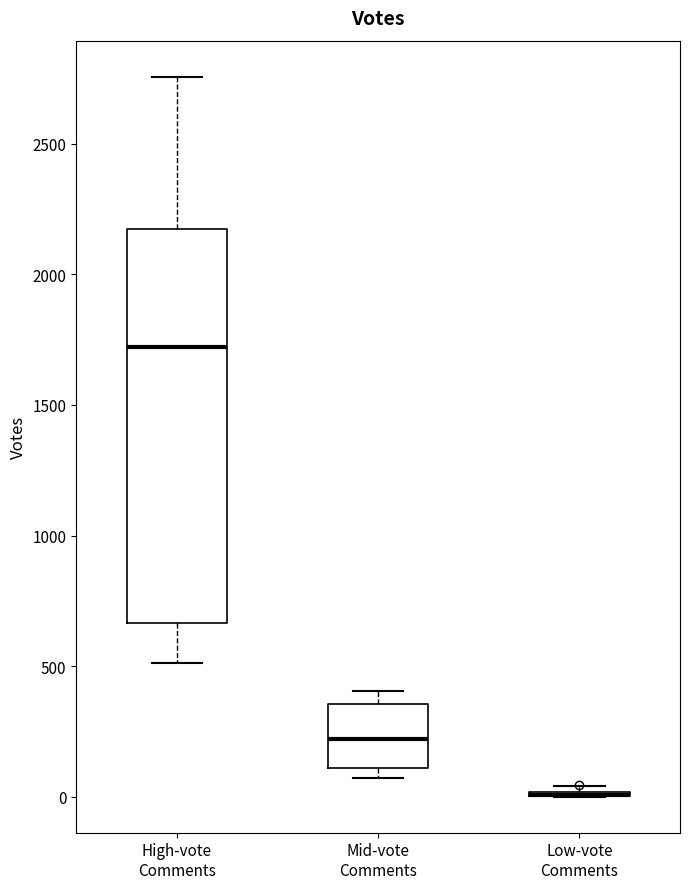

Reading left to right, read every box against the y-axis: the position of its median line, the range the box covers, and the ends of its whiskers. The values are not printed on the chart, so give them approximately, as read against the axis.

High-vote Comments: median 1700, box 650 to 2150, whiskers 500 to 2750
Mid-vote Comments: median 200, box 100 to 350, whiskers 50 to 400
Low-vote Comments: box collapsed to a line at 0, whiskers 0 to 50